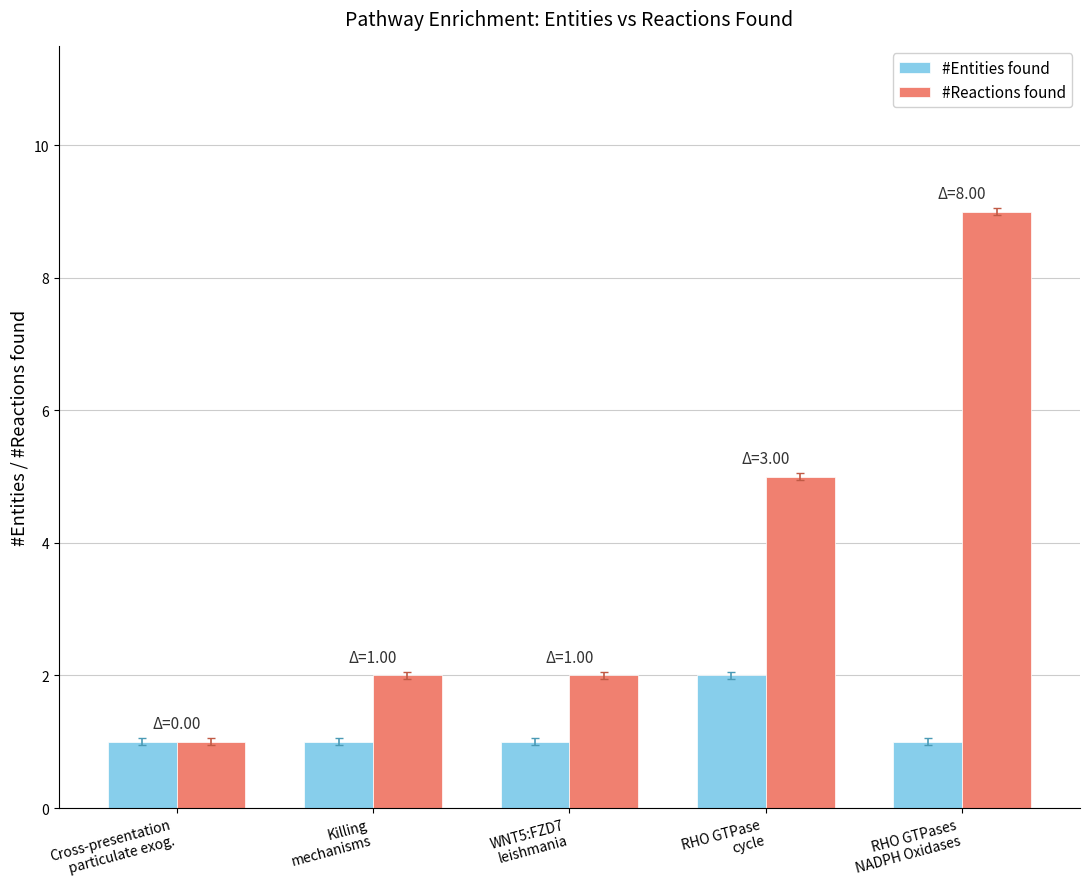

Reading right to left, transcribe all the data shown in this chart.

#Entities found: 1	2	1	1	1
#Reactions found: 9	5	2	2	1